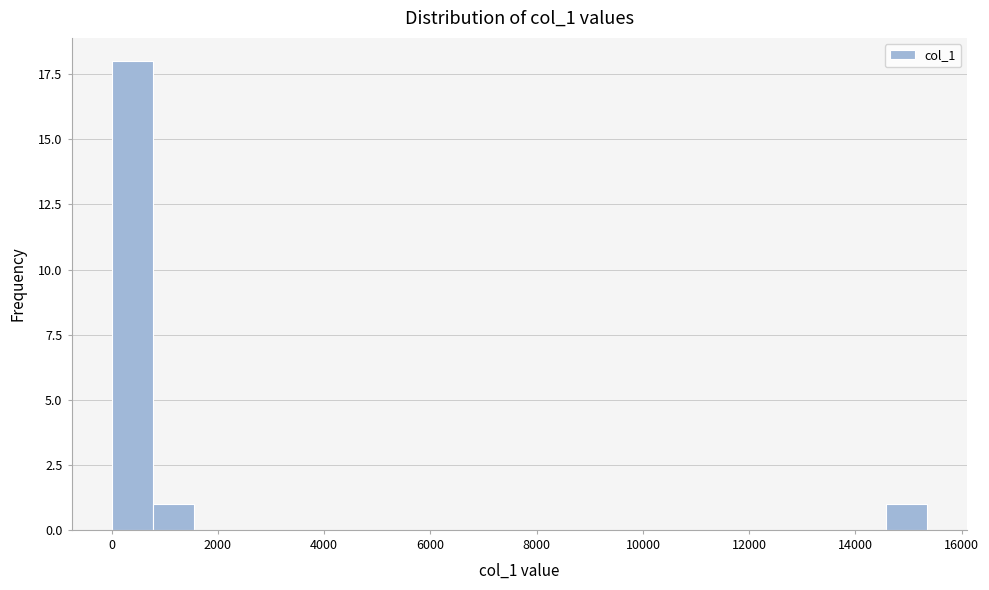

Read against the x-axis, roughly where is the centre of the tallest bar?

400